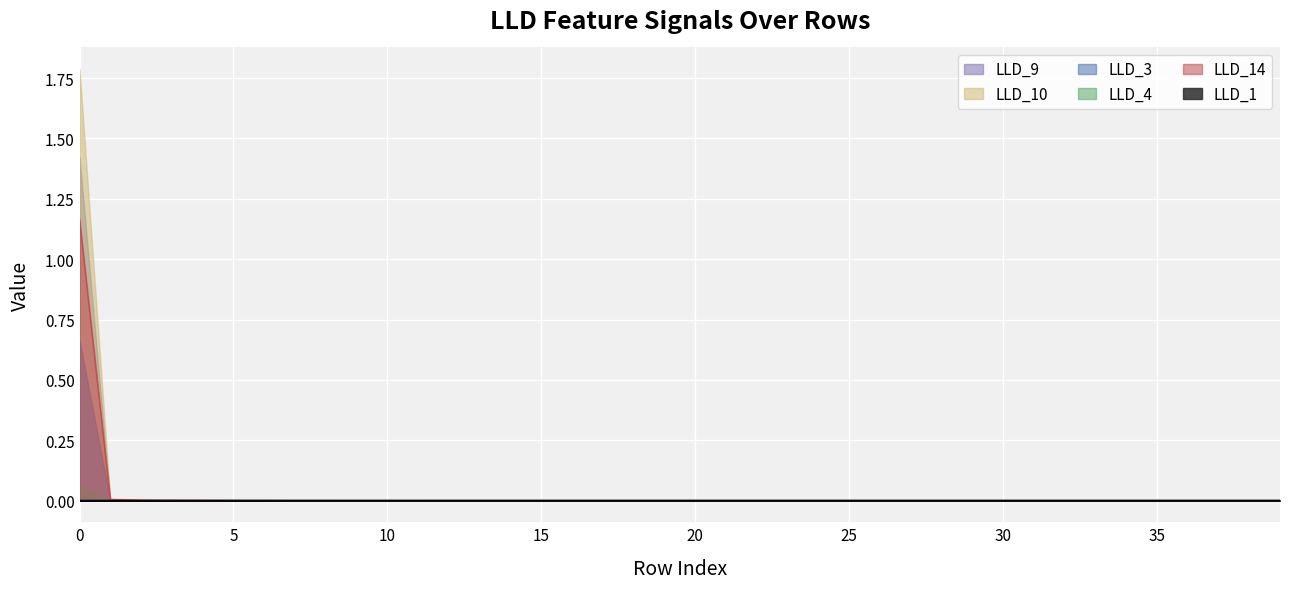

How many intersections are there between LLD_1 and LLD_14?

1